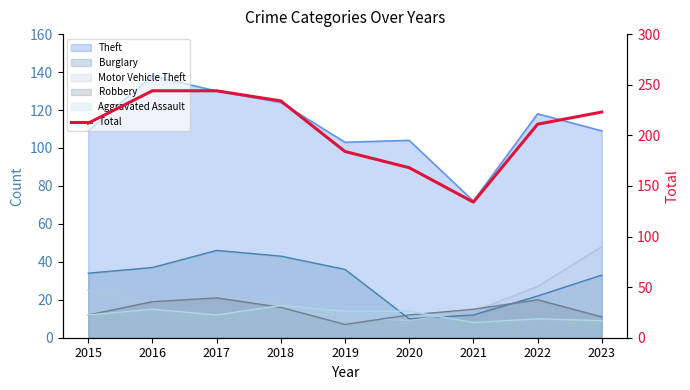

Does the chart display data point markers on the line(s)?

No